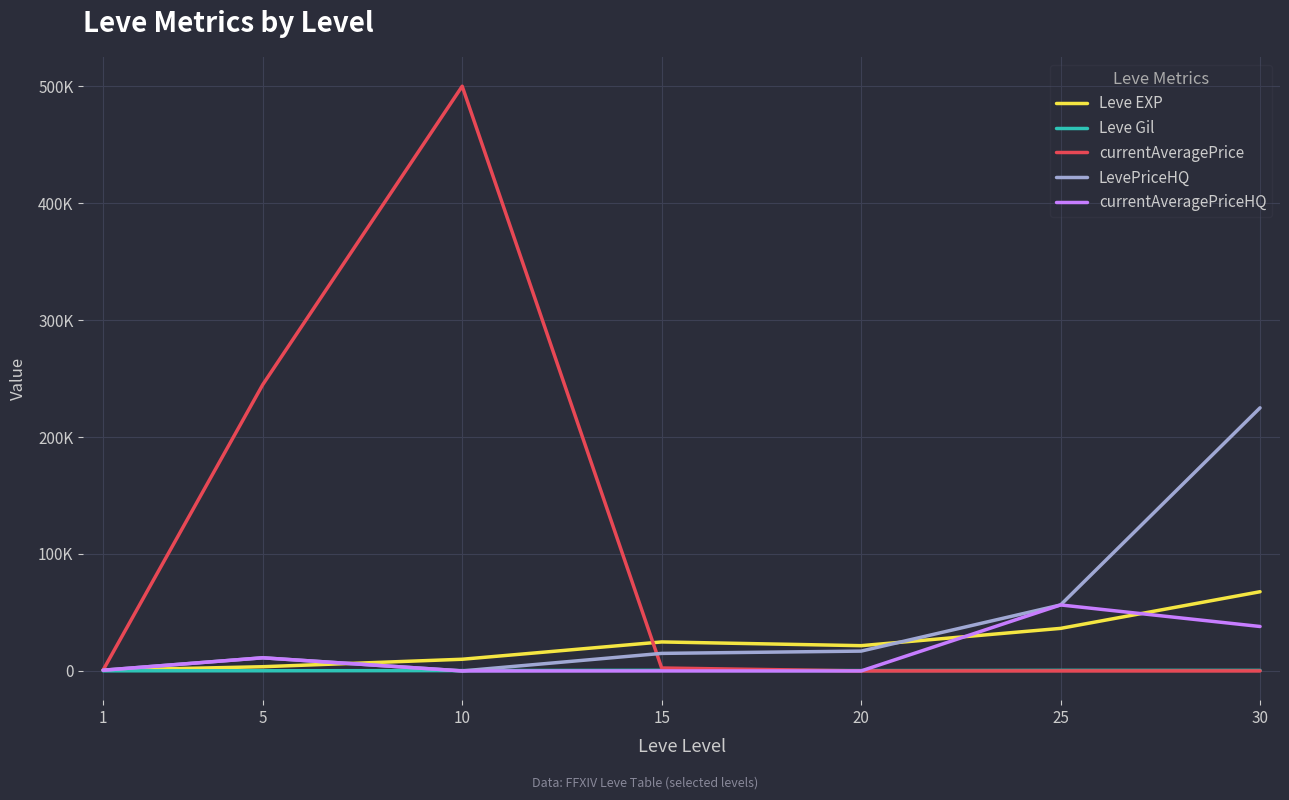

What are all the series names shown in the legend?

Leve EXP, Leve Gil, currentAveragePrice, LevePriceHQ, currentAveragePriceHQ